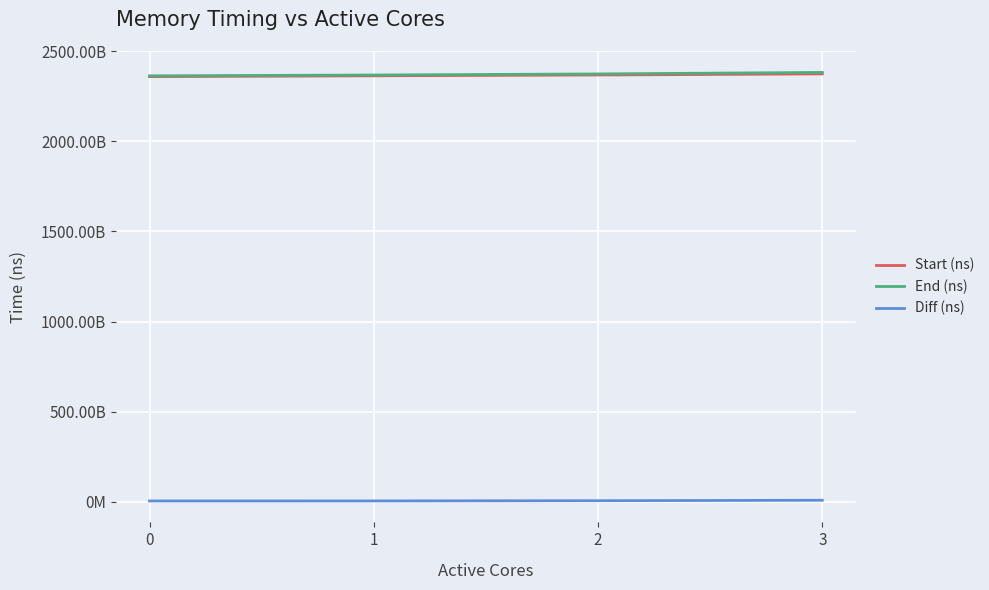

Does the chart display data point markers on the line(s)?

No